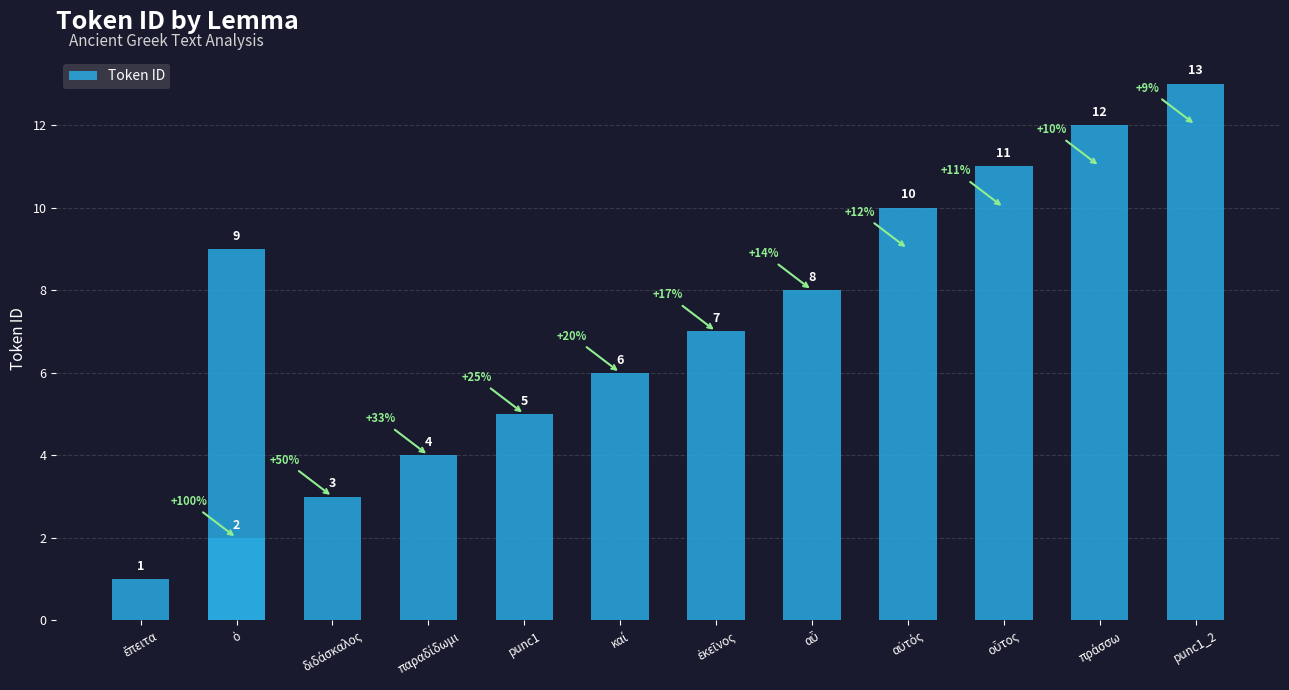

Reading left to right, what are all the values shown in this chart?

1	2	3	4	5	6	7	8	9	10	11	12	13